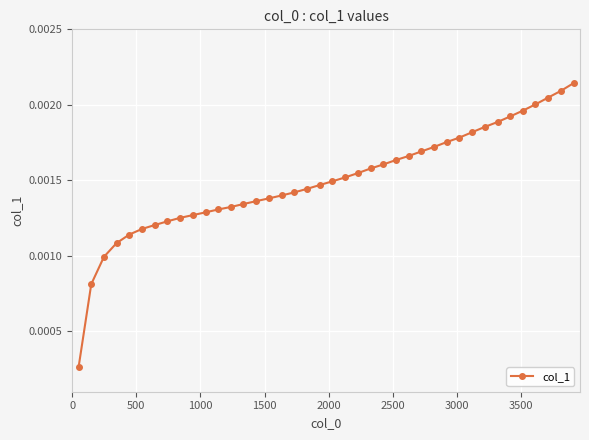

How many lines are shown in the chart?

1